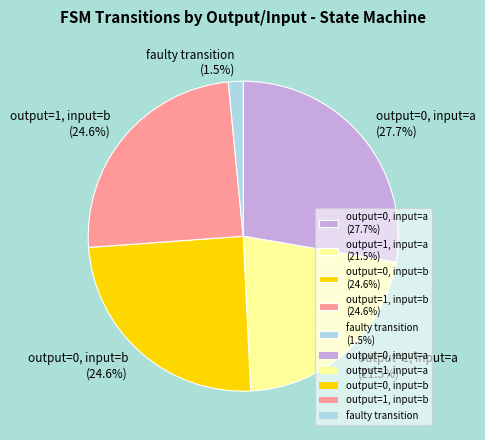

Is there any slice that represents more than half of the pie?

No